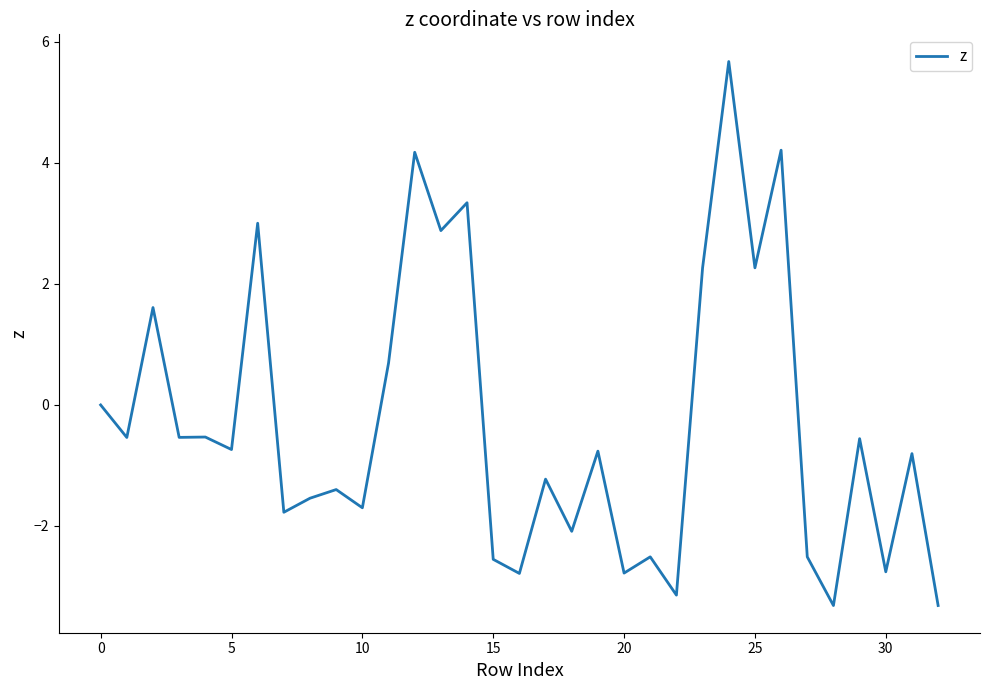

What is the difference between the maximum and minimum values?

9.0